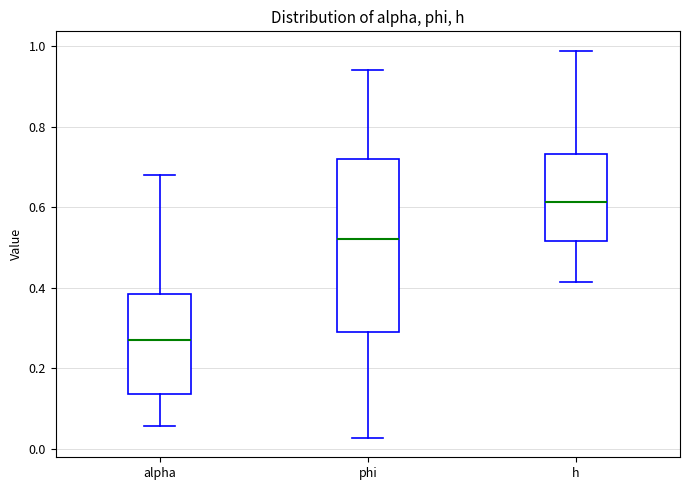

Where does the median line of the box for h sit on the y-axis? The values are not printed on the chart, so give them approximately, as read against the axis.

0.62